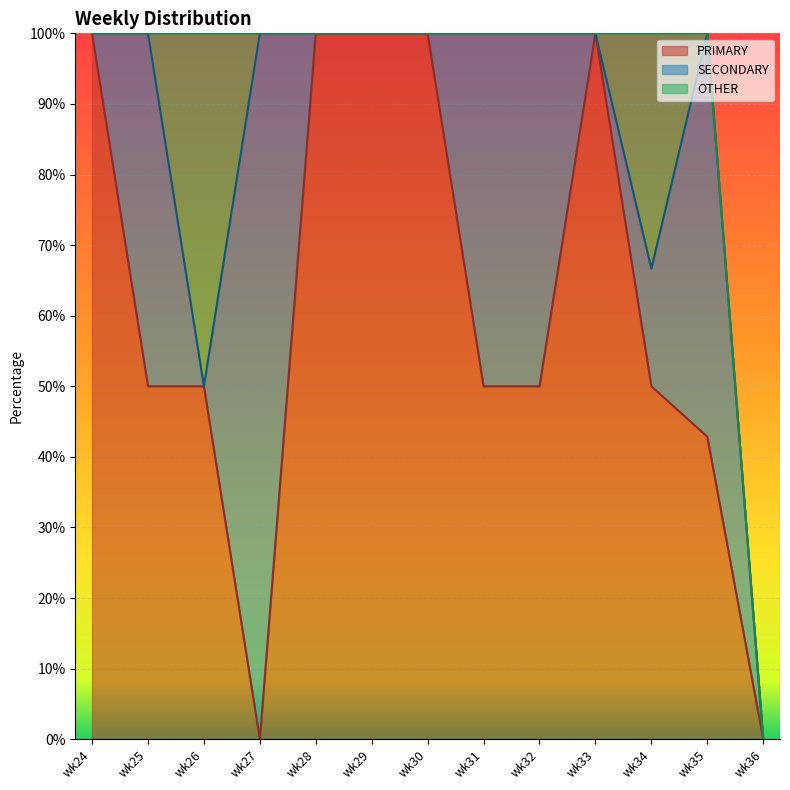

What is the average value of the OTHER series?

6.4